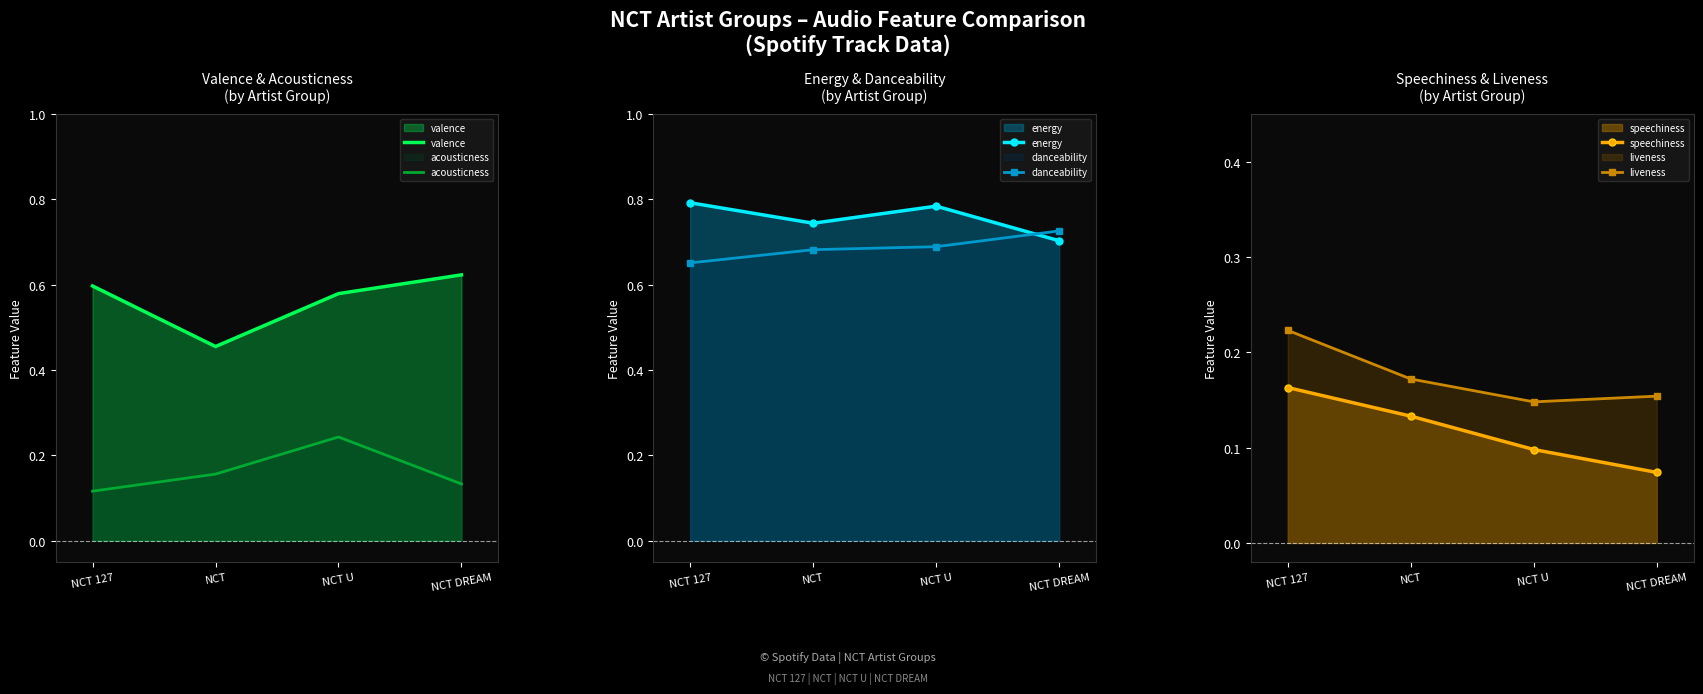

What is the value of the danceability point at the 4th from the left?

0.7